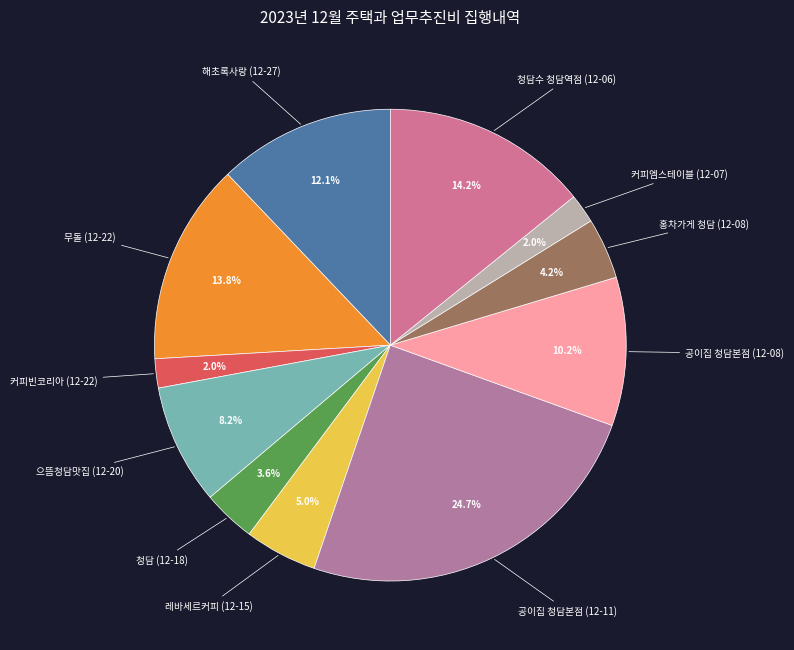

How many segments does this pie chart have?

11